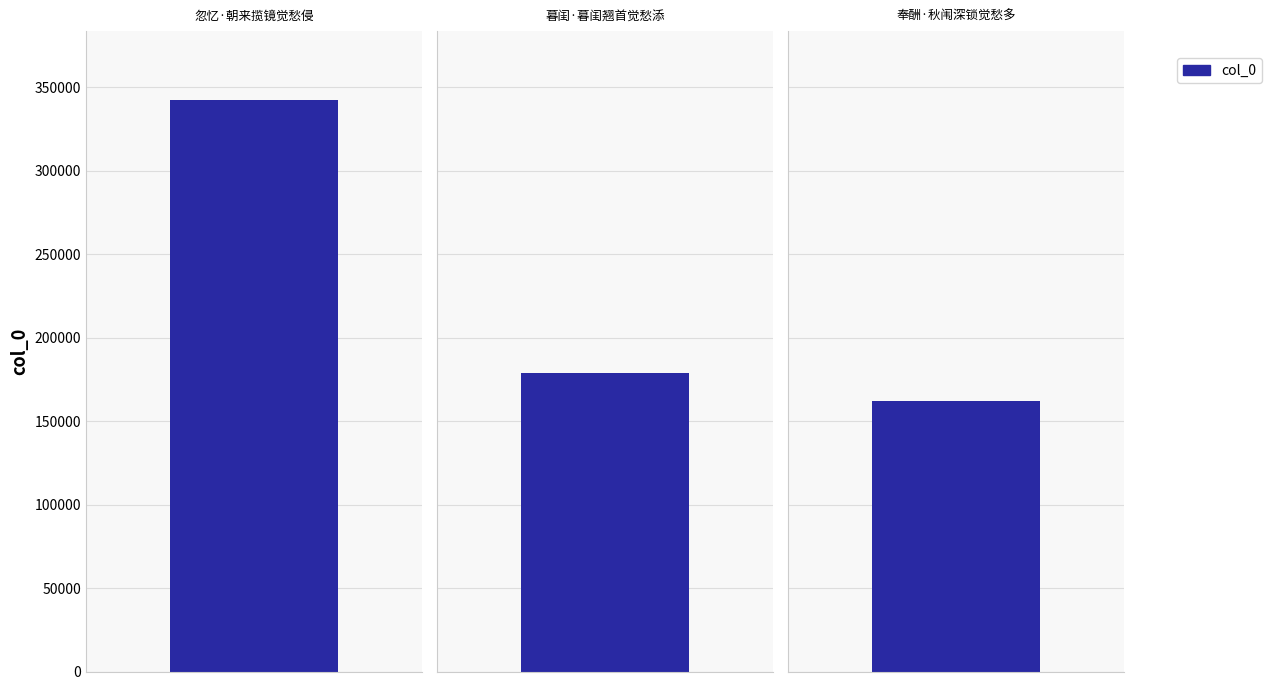

True or false: the data shows 47094 at 奉酬·秋闱深锁觉愁多.

False